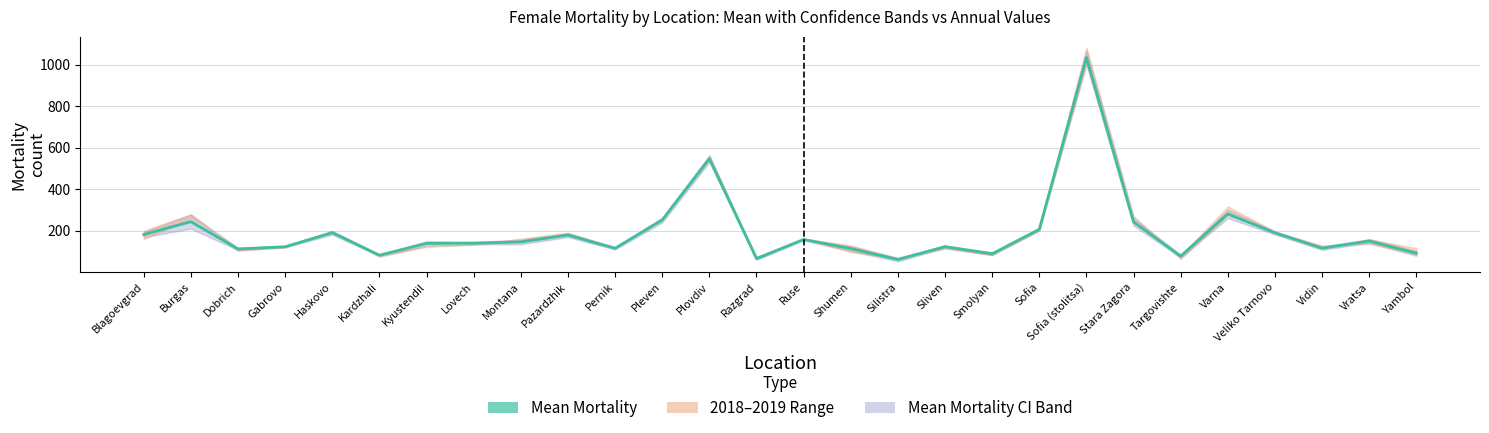

True or false: the data shows 145.6 at Montana.

True